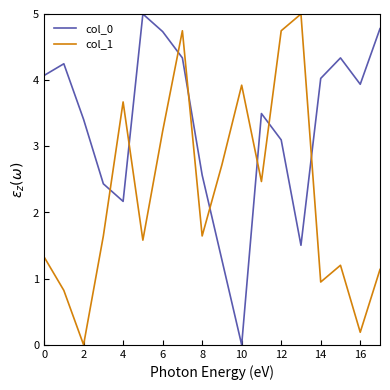

List the series in order of their overall mean, highest first.

col_0, col_1